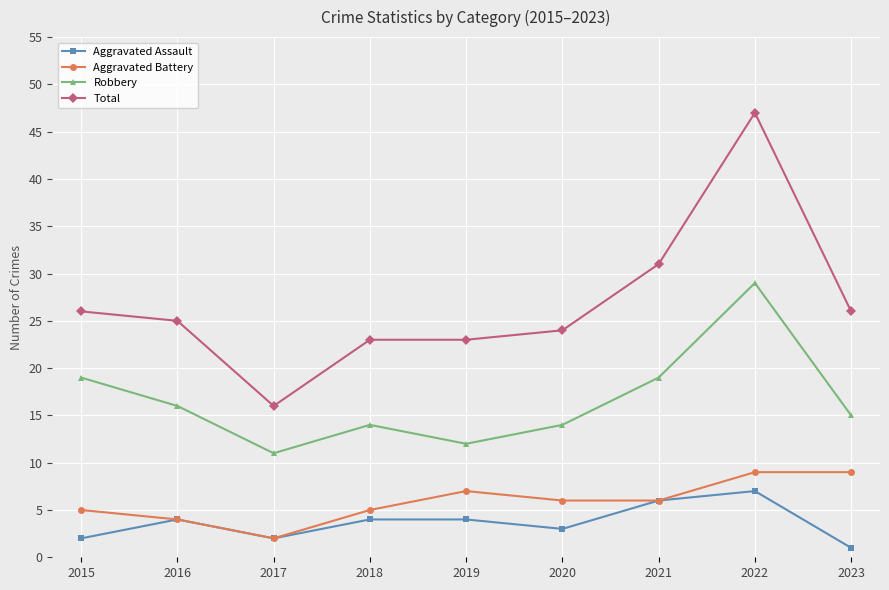

At which label does Aggravated Battery reach its minimum?

2017